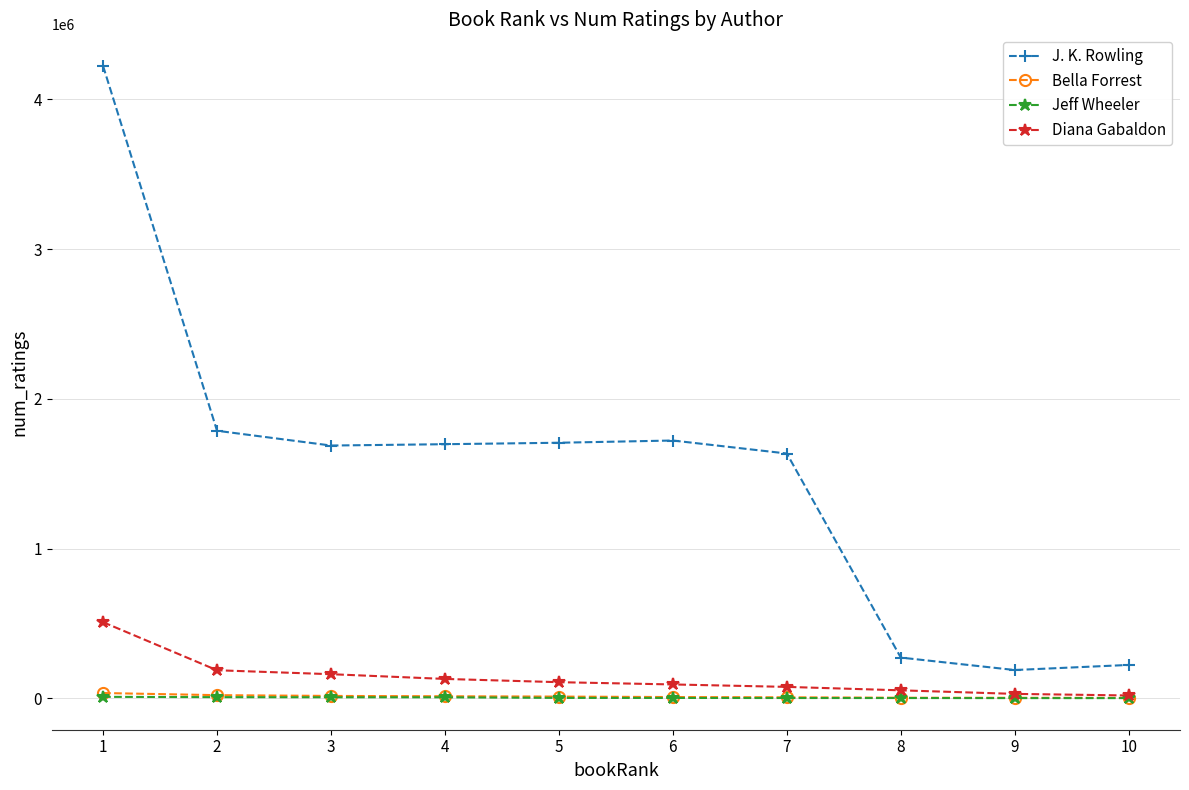

The value of J. K. Rowling at 5 is 1706789. True or false?

True